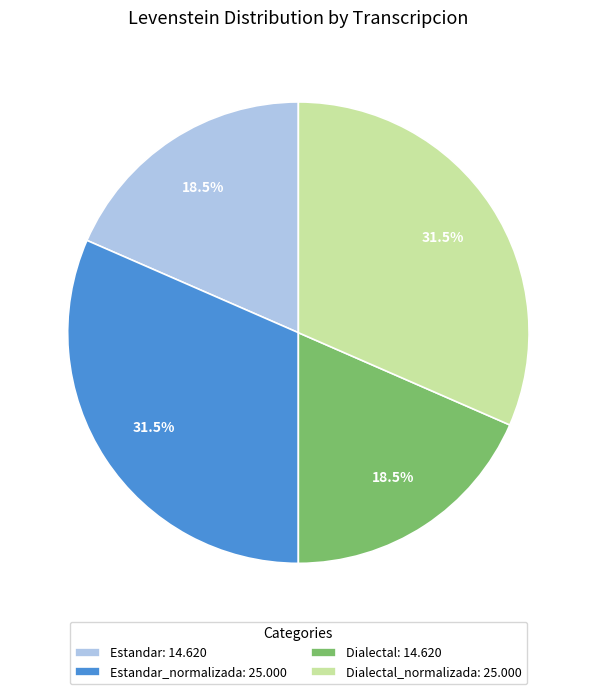

Does Dialectal: 14.620 represent more than half of the total?

No